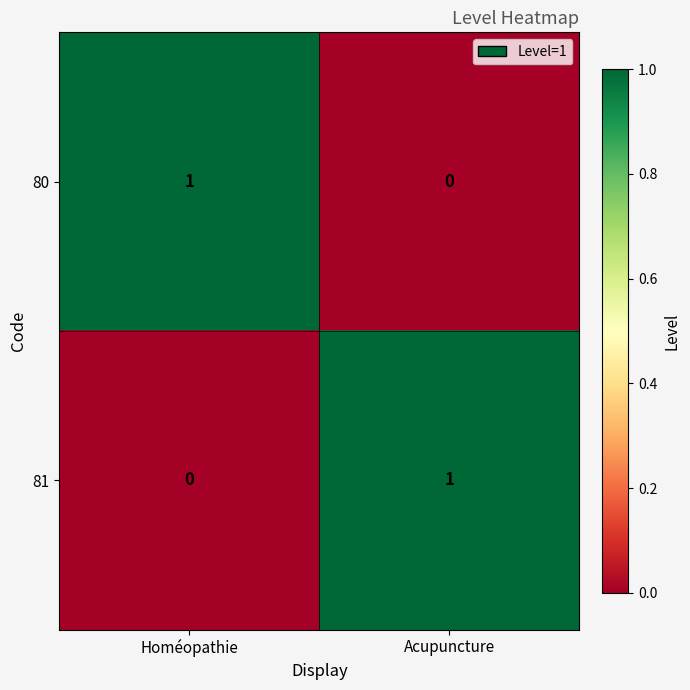

At which label is 81 closest to 0?

Homéopathie